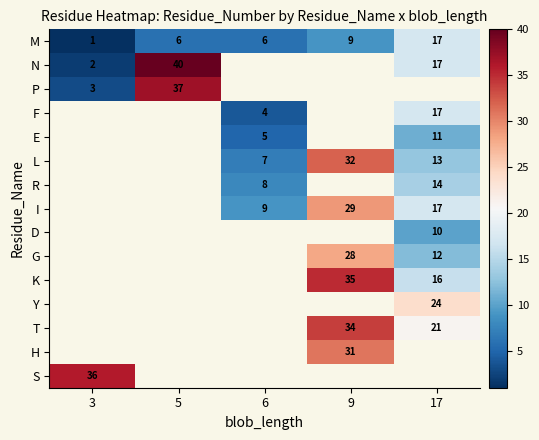

Read the M value at 9, to the nearest 5.

10